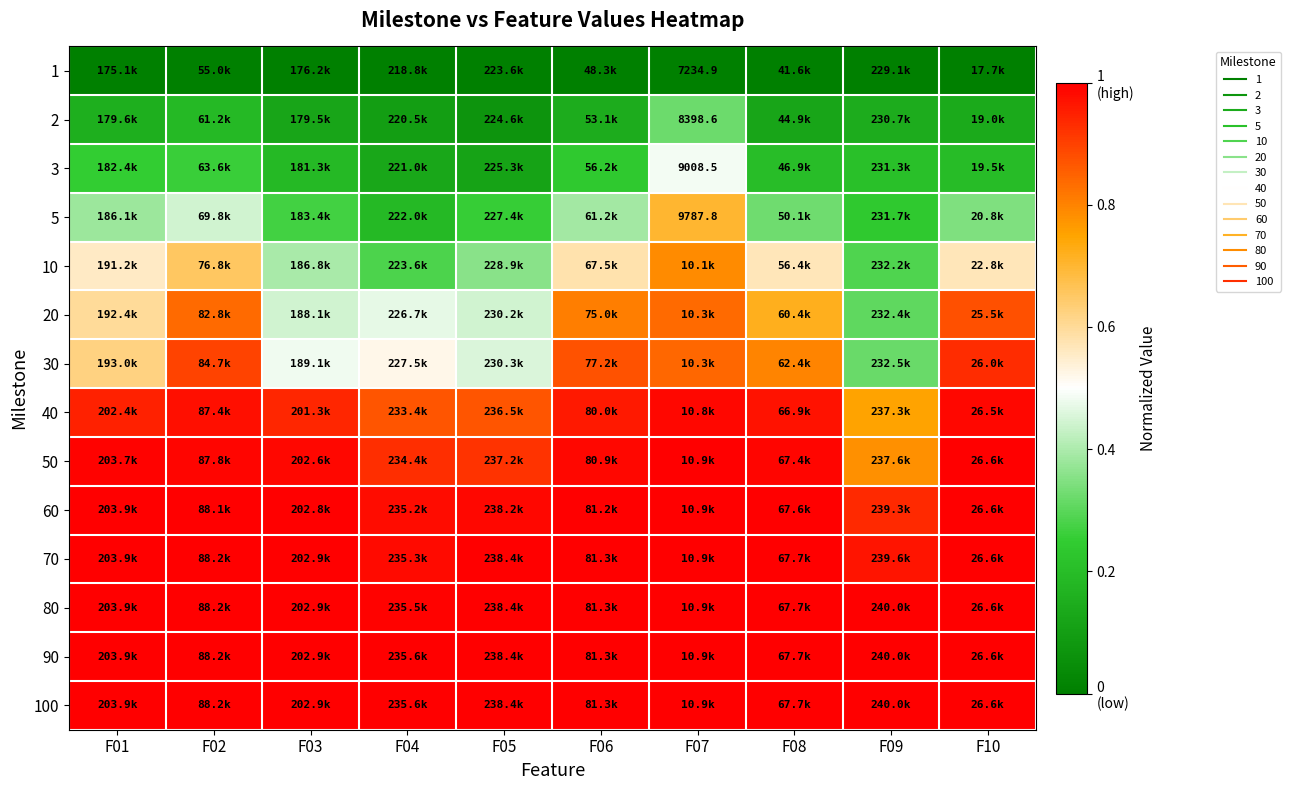

The value of 40 at F02 is 0.4. True or false?

False